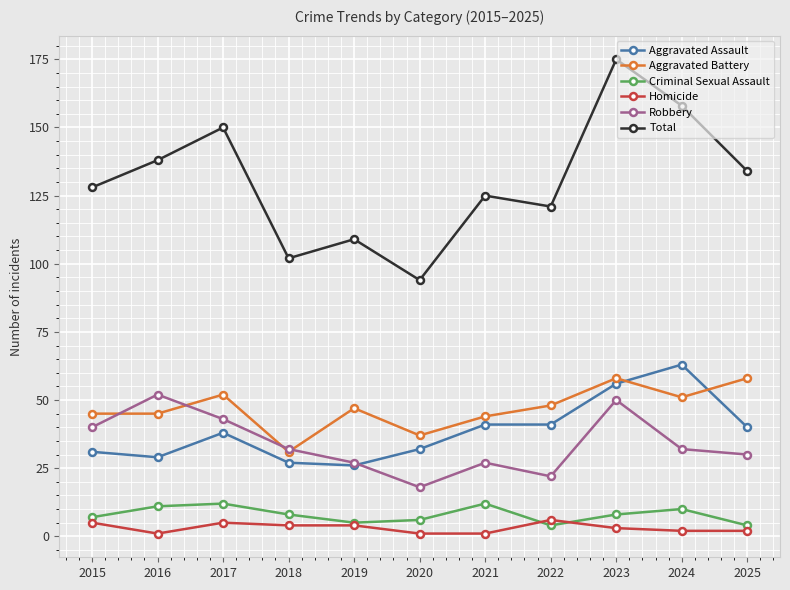

True or false: Total and Criminal Sexual Assault intersect in this chart.

False